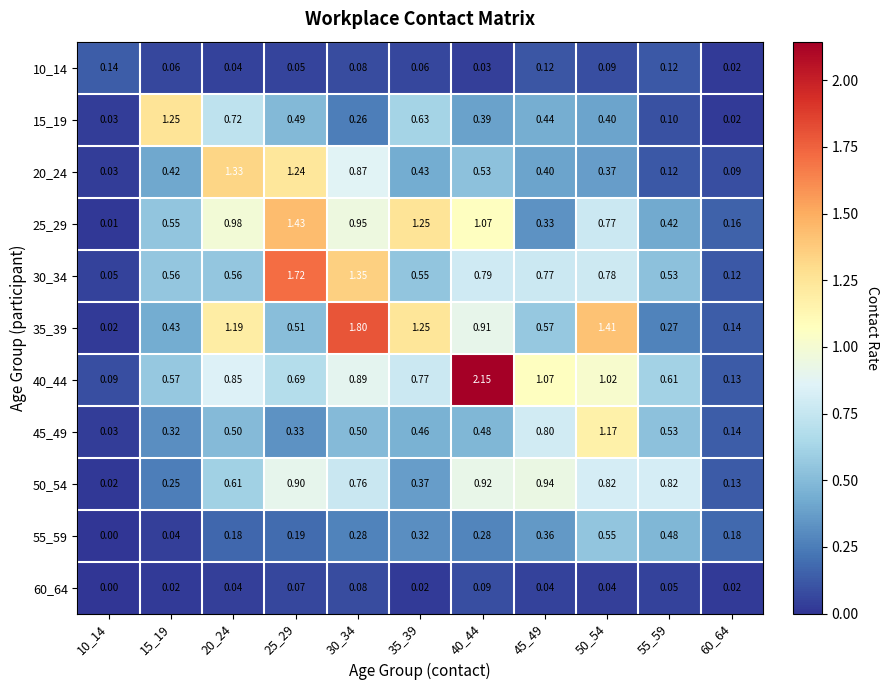

Count the number of data series in this chart.

11